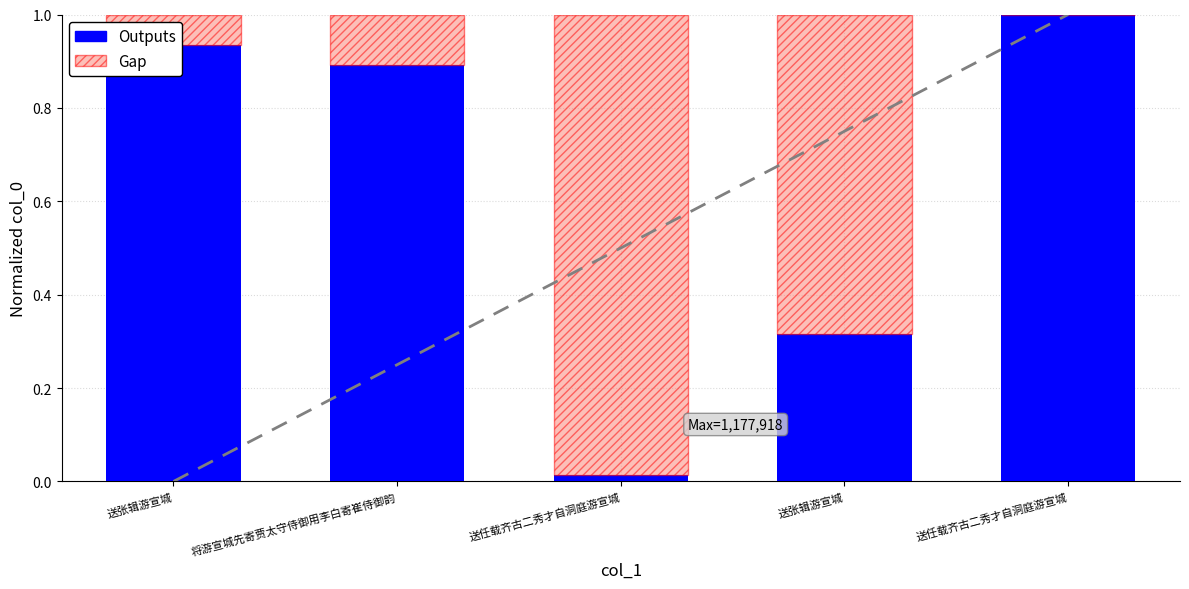

How many series are shown in this chart?

2